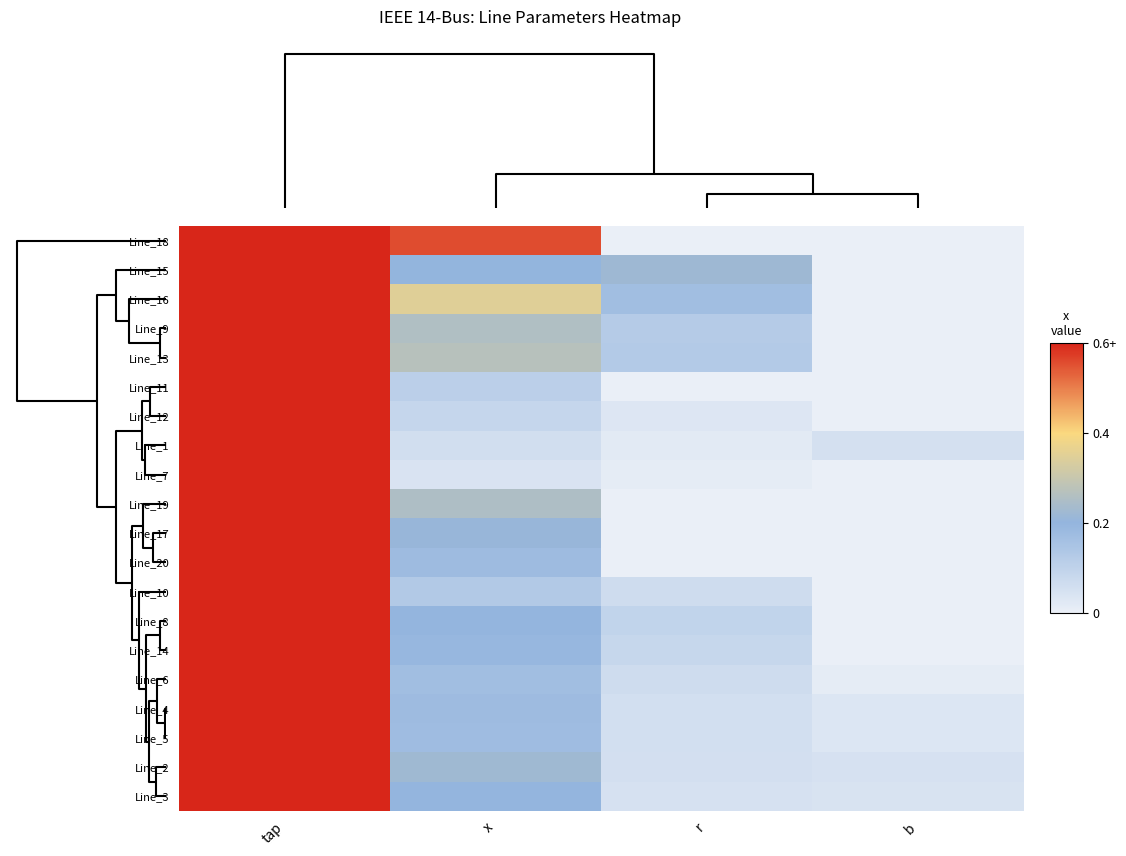

At which category does the chart reach its peak across all series?

tap